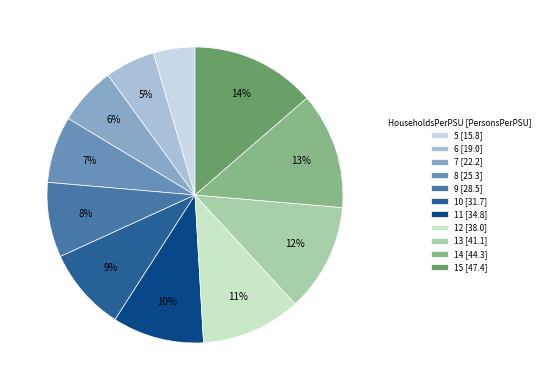

To the nearest percent, what is the difference between the 9 and 13 slice percentages?

4%